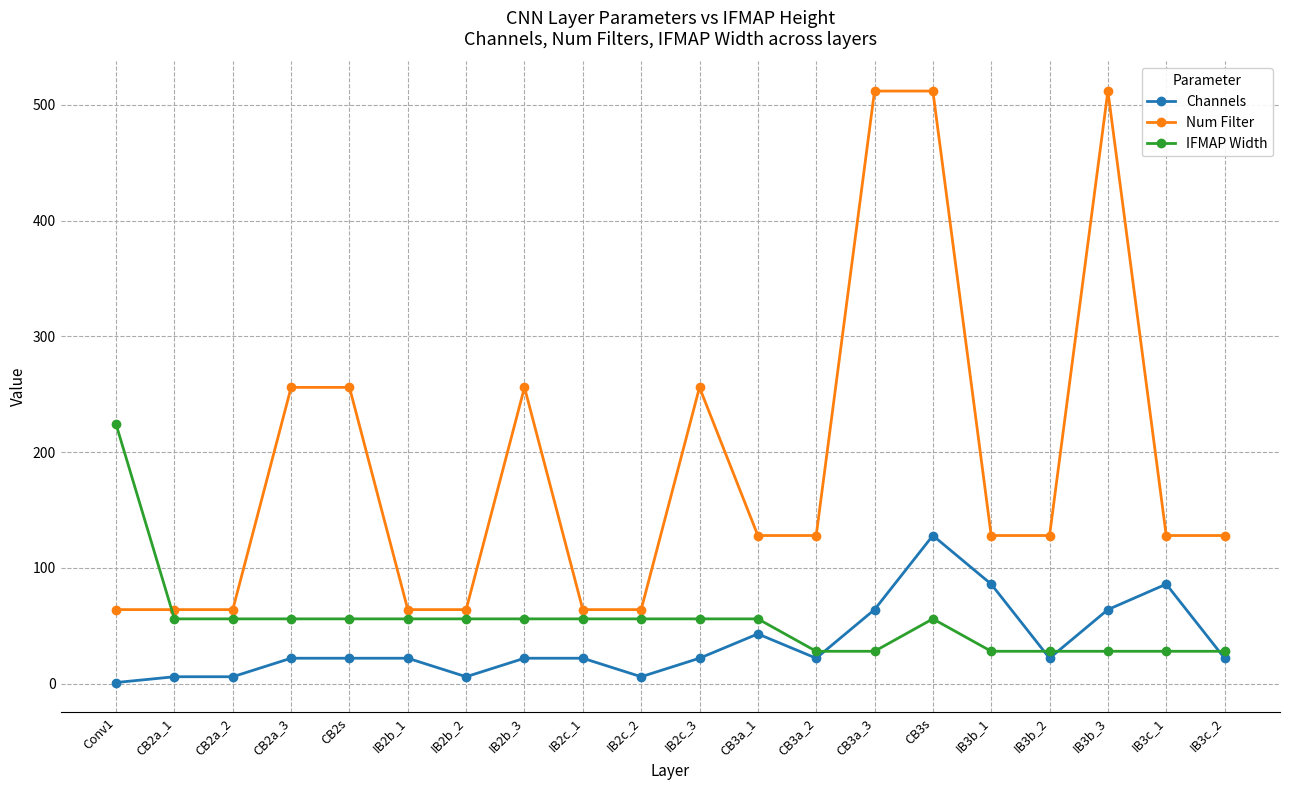

True or false: Channels has a value of 217 at CB3s.

False